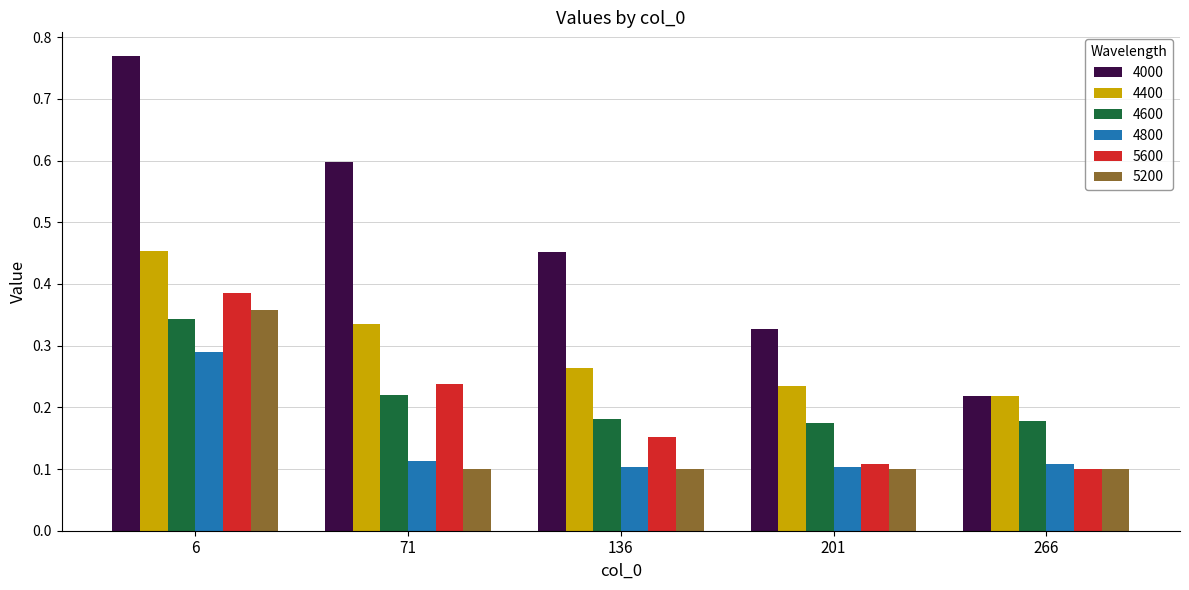

How many bars are there in total?

30